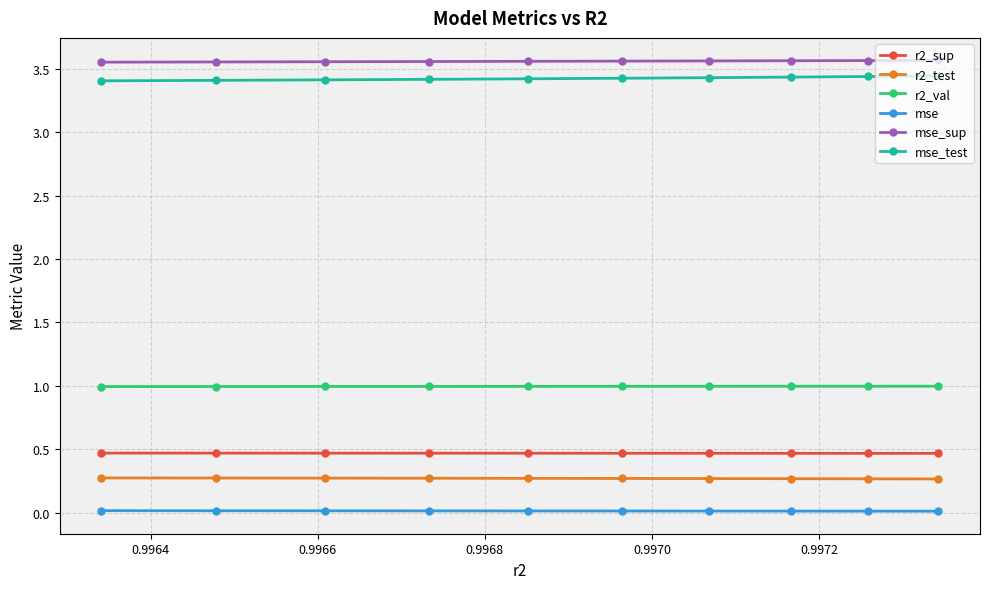

What is the value of the r2_val point at the 6th from the left?

1.0